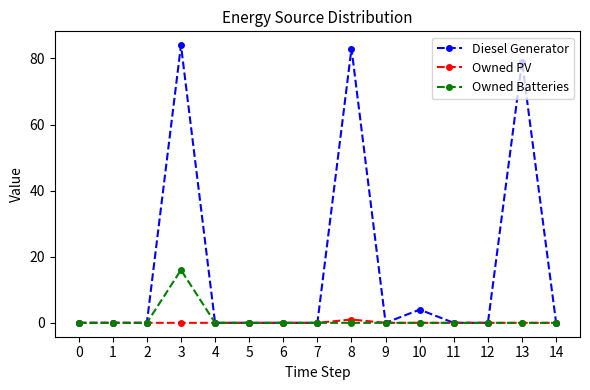

What is the greatest value displayed?

84